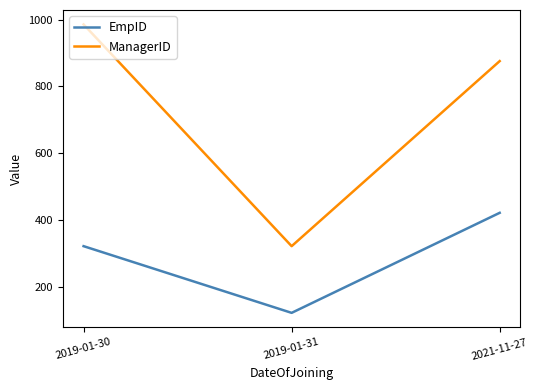

Reading left to right, transcribe all the data shown in this chart.

EmpID: 321	121	421
ManagerID: 986	321	876